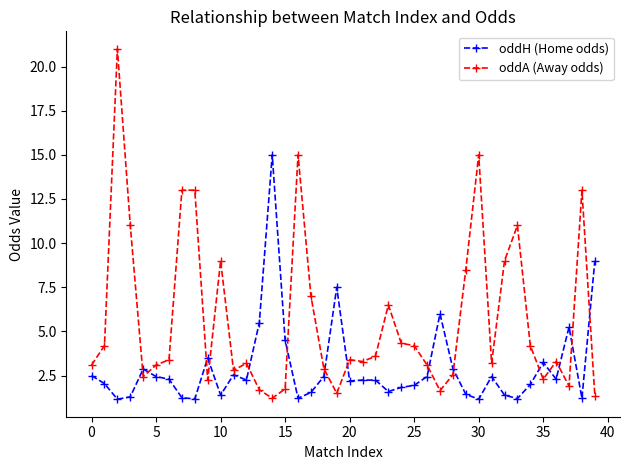

How many distinct data groups are displayed?

2